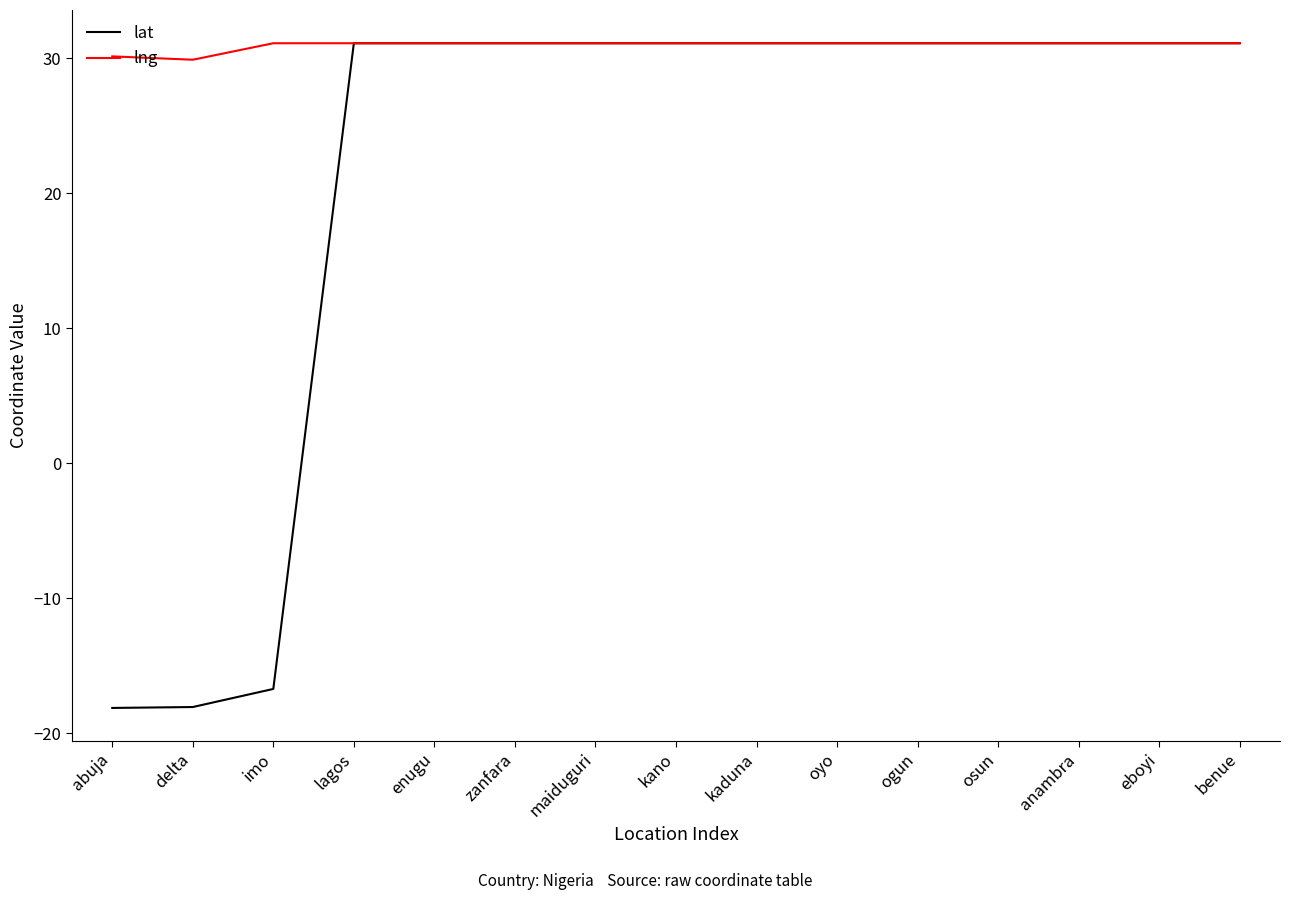

List the series in order of their overall mean, lowest first.

lat, lng